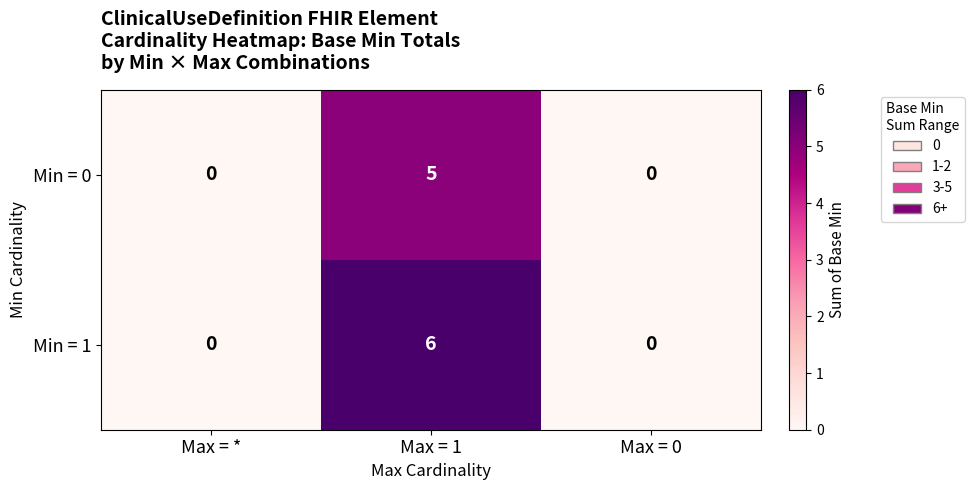

Which series has the widest spread of values?

Min = 1